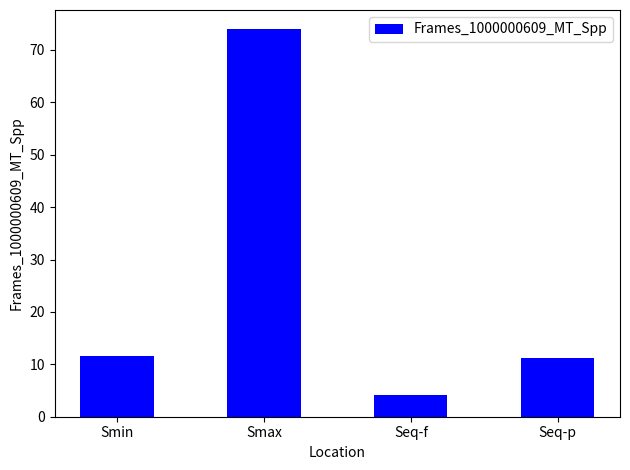

What value does the data have at Seq-f?

4.1